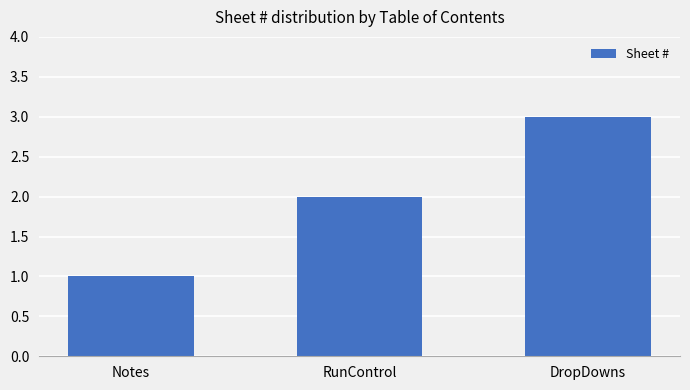

What is the label of the 2nd bar from the left?

RunControl